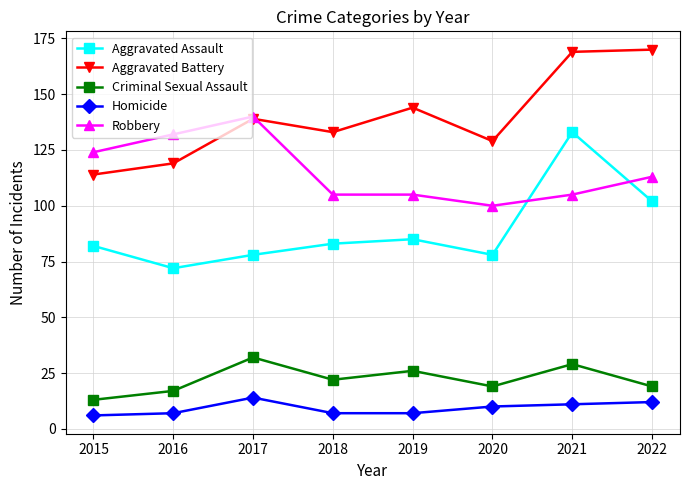

True or false: Criminal Sexual Assault and Homicide cross at least once.

False